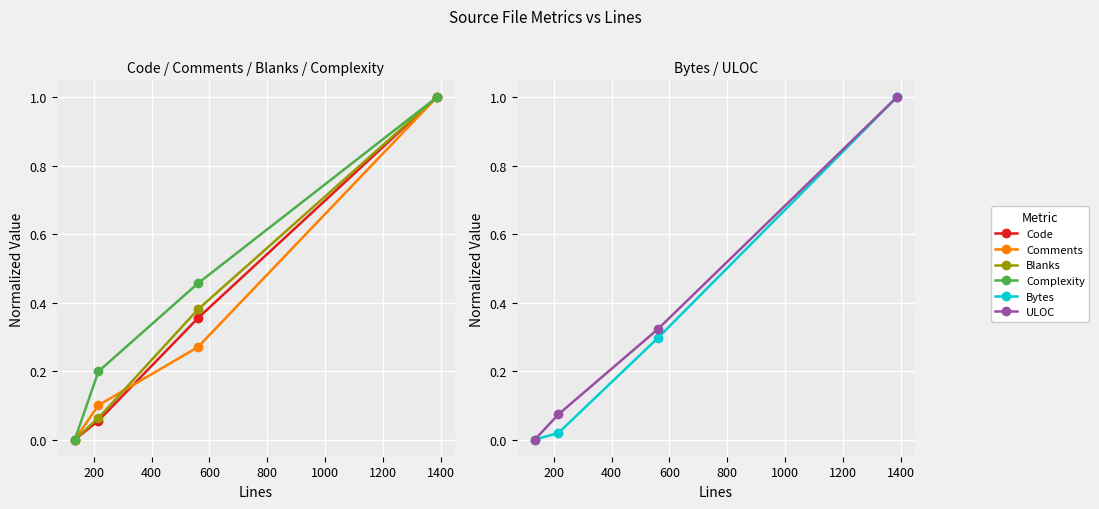

What is the greatest value displayed?

1.0